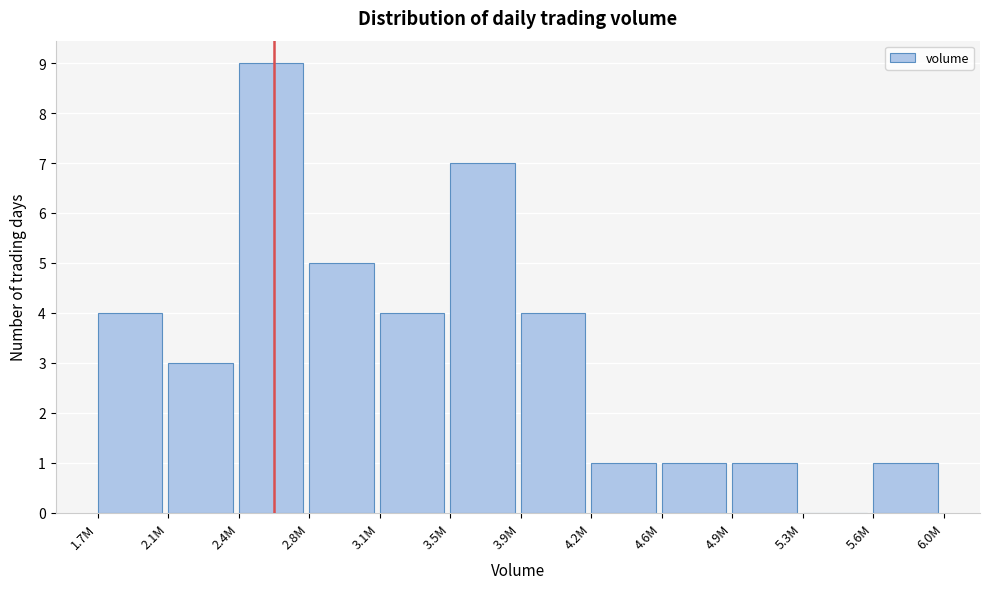

Reading left to right, extract all data points from this chart.

1.7M=4	2.1M=3	2.4M=9	2.8M=5	3.1M=4	3.5M=7	3.9M=4	4.2M=1	4.6M=1	4.9M=1	5.3M=0	5.6M=1